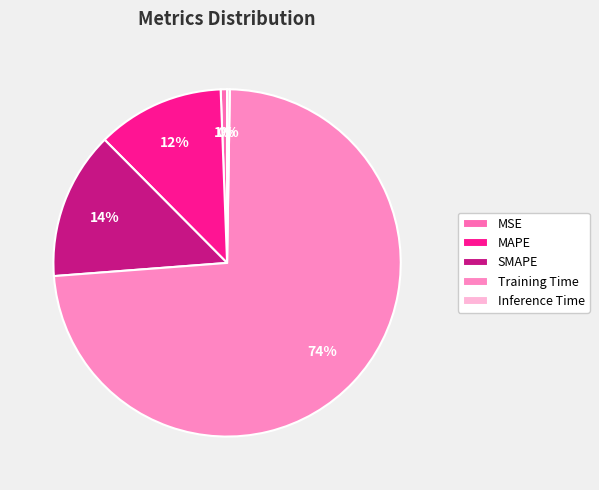

To the nearest percent, what portion does Training Time represent?

74%